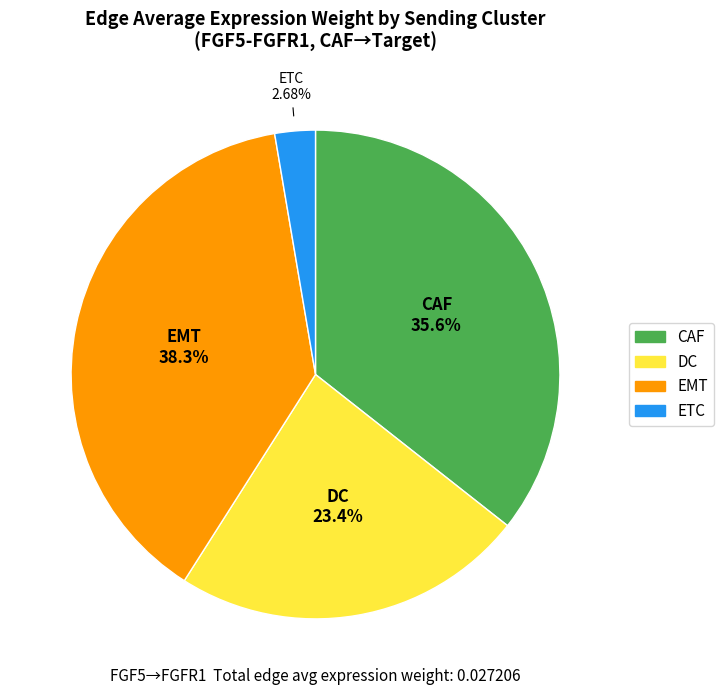

How many segments does this pie chart have?

4